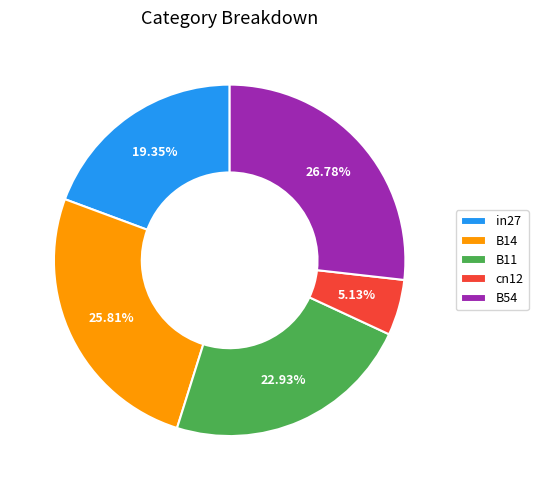

Is in27 the majority of the pie?

No